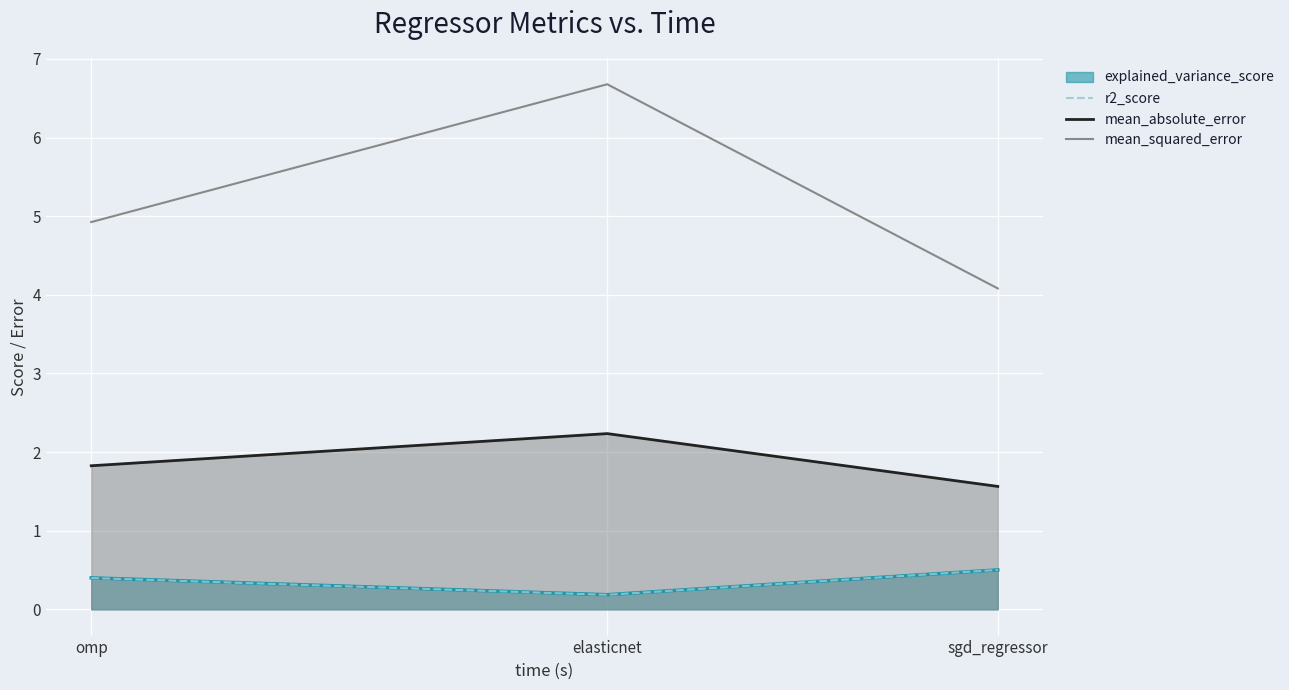

What is the approximate value of r2_score at omp?

0.4